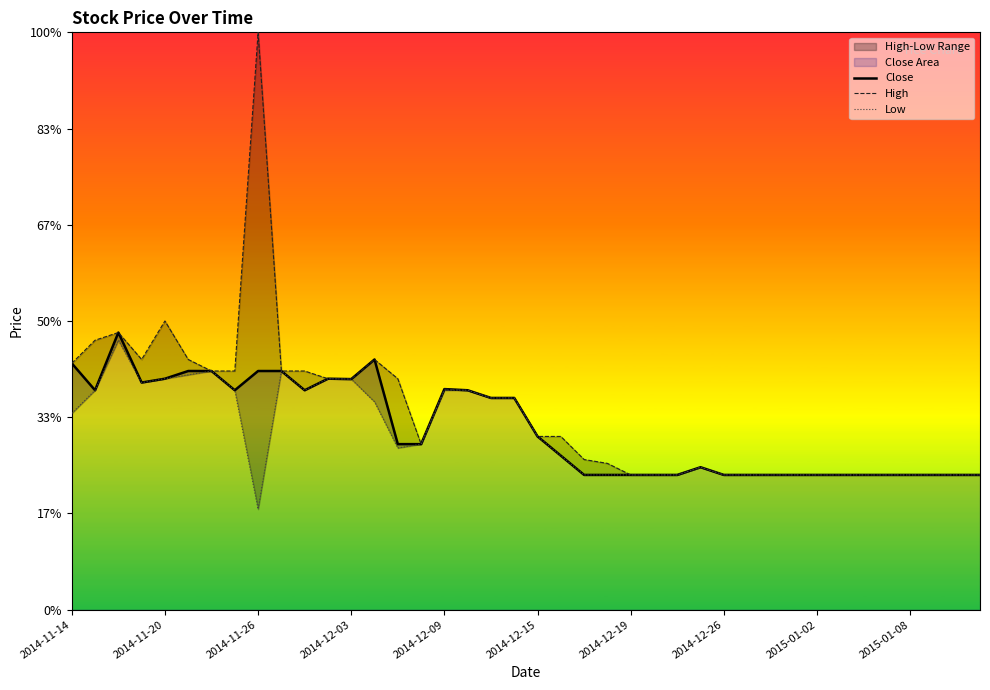

Rank the series by their maximum value, from highest to lowest.

High, Close, Low